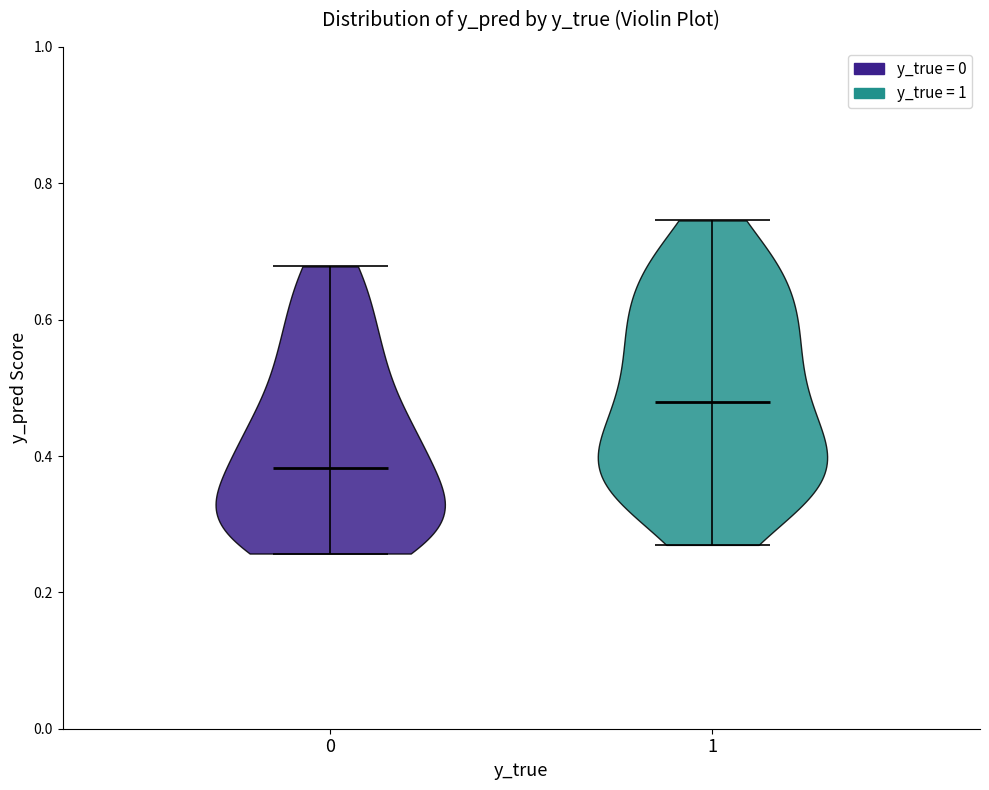

Which violin has the lowest median line?

0